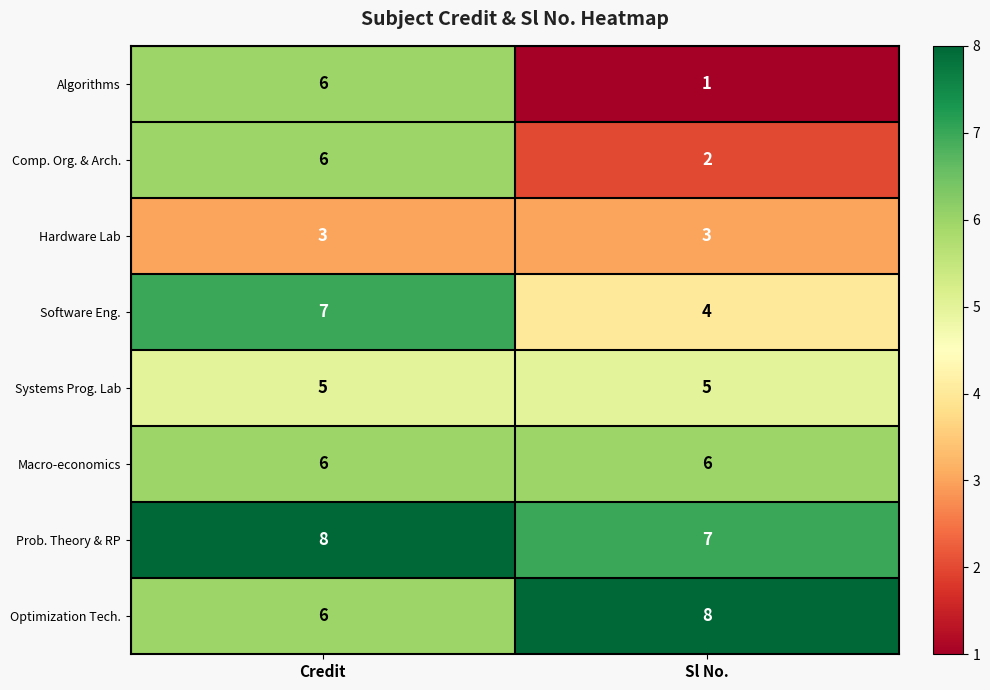

How many data points does each series have?

2